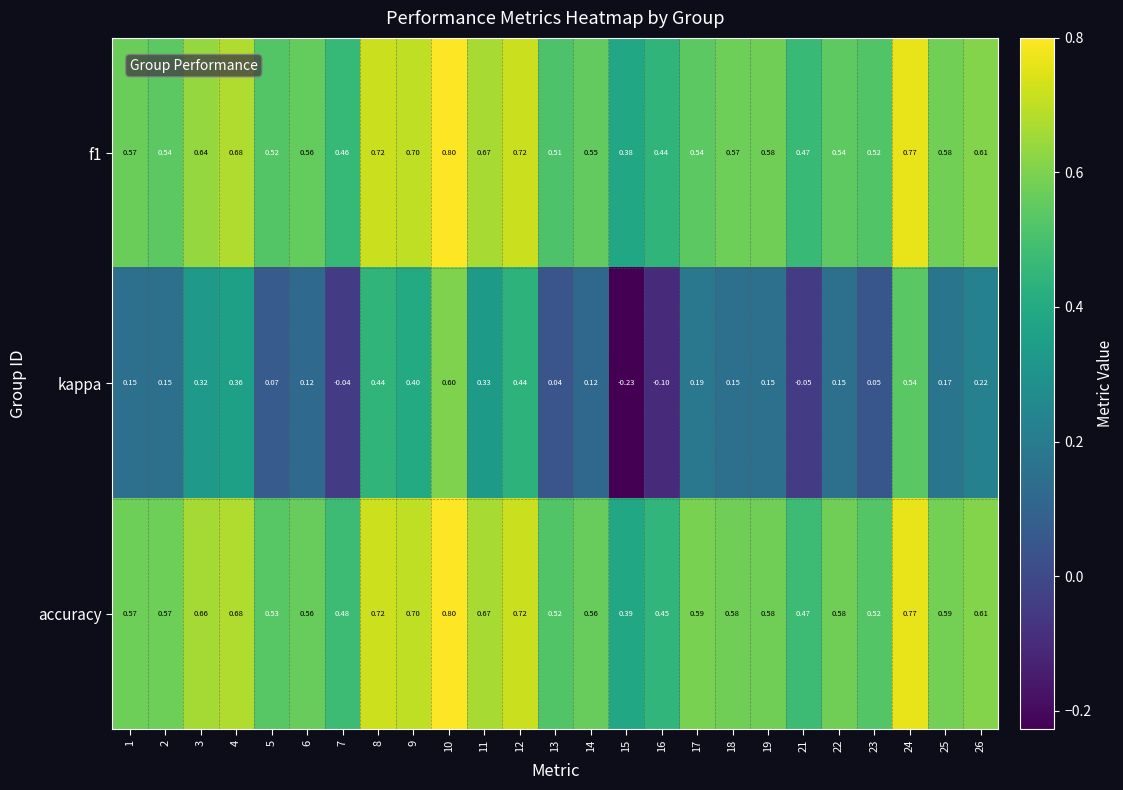

What is the greatest value displayed?

0.8